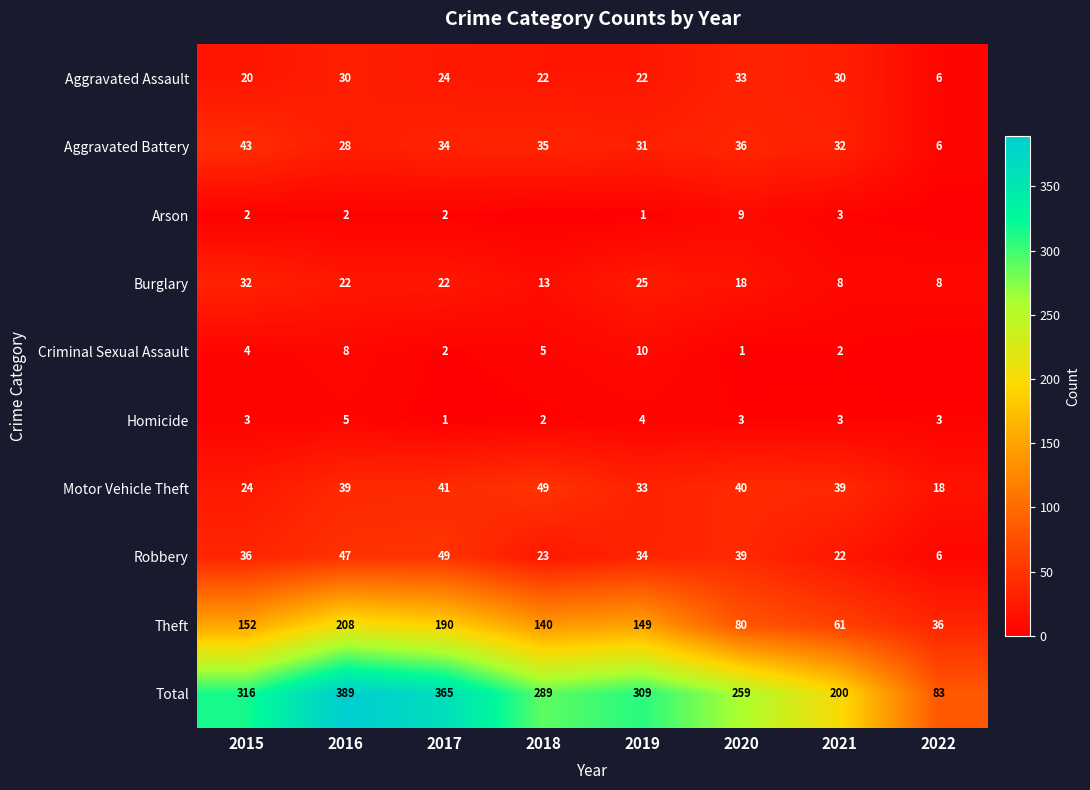

What is the difference between the Motor Vehicle Theft values at 2021 and 2022?

21